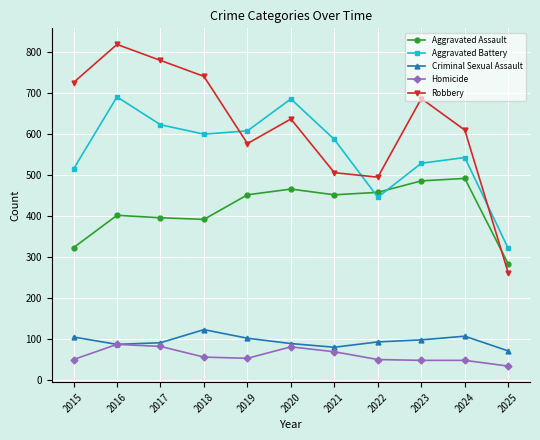

The Robbery series shows 268 at 2022. True or false?

False